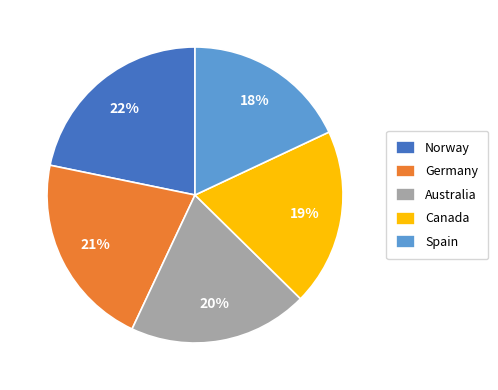

How many segments does this pie chart have?

5